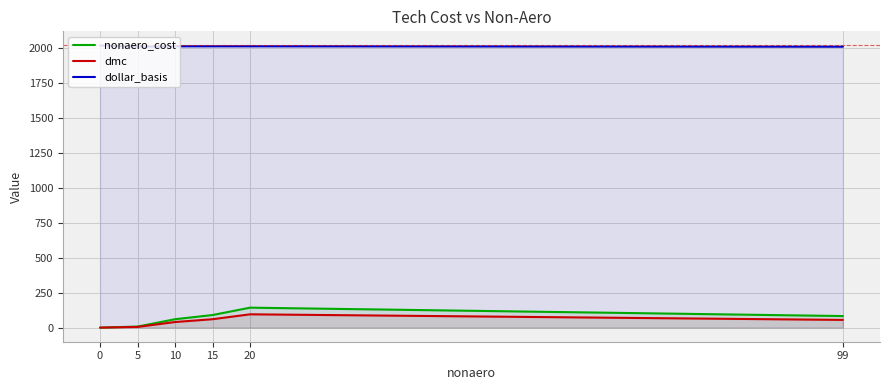

The value of dollar_basis at 0 is 2748.6. True or false?

False